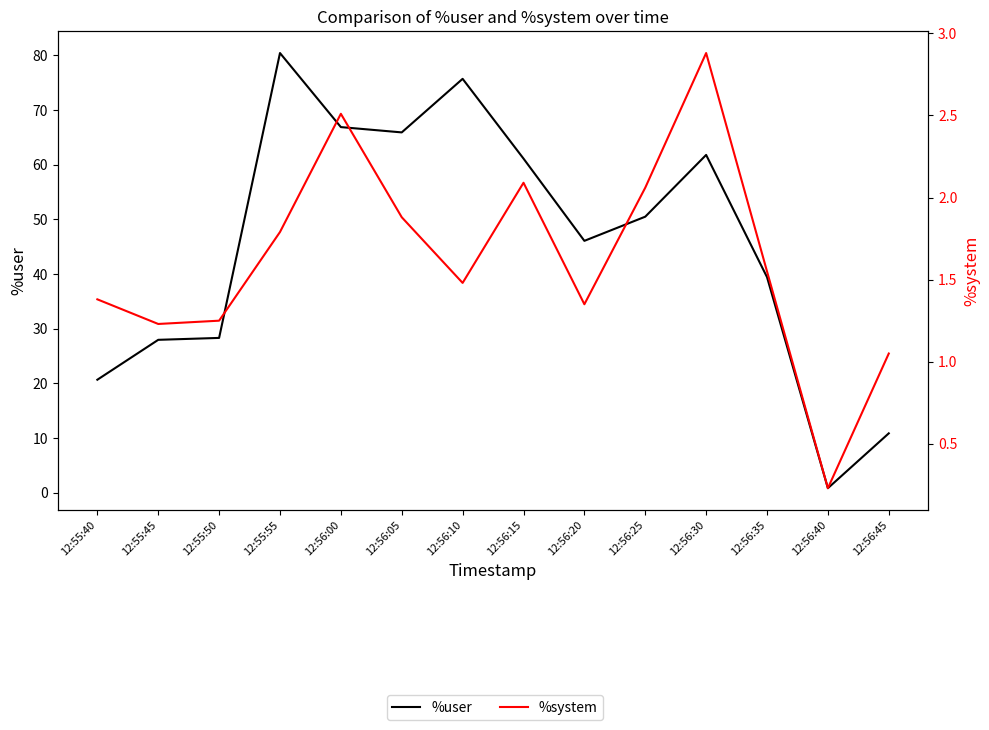

Which series has the largest total across all categories?

%user